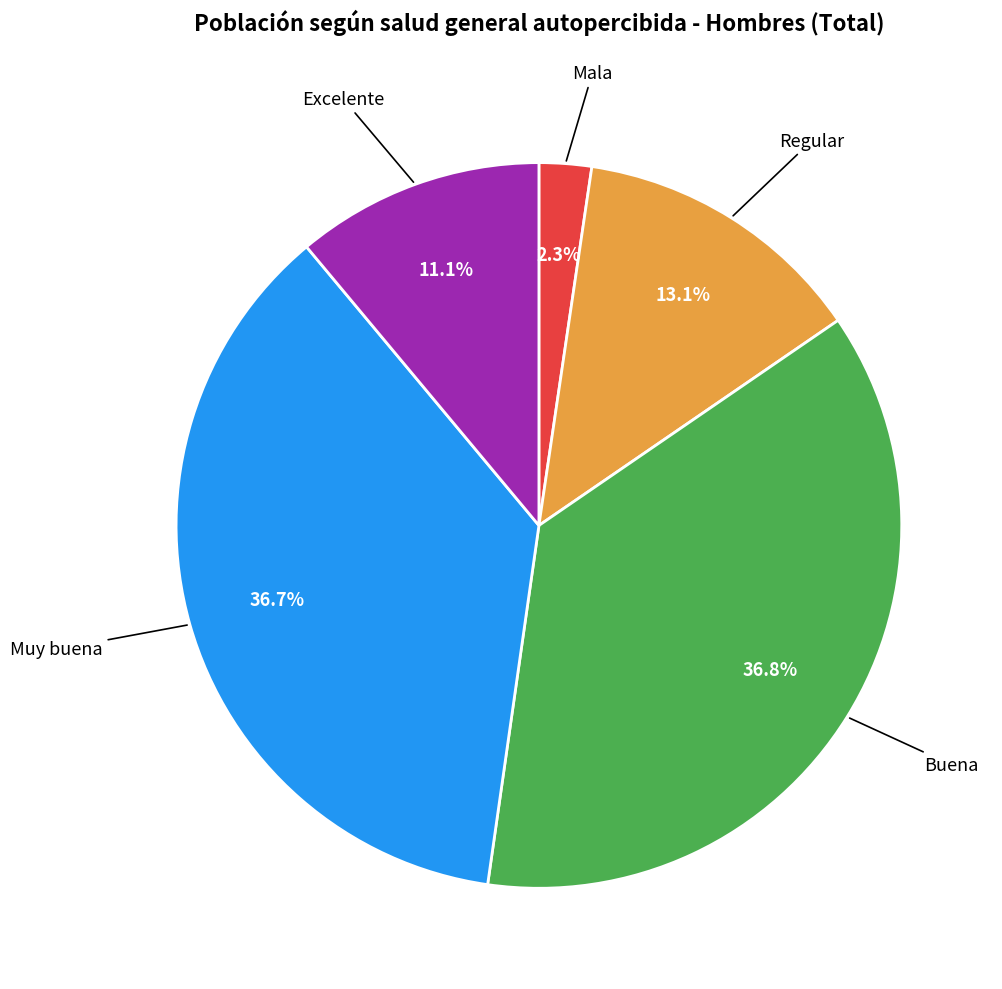

Does any single category account for the majority?

No